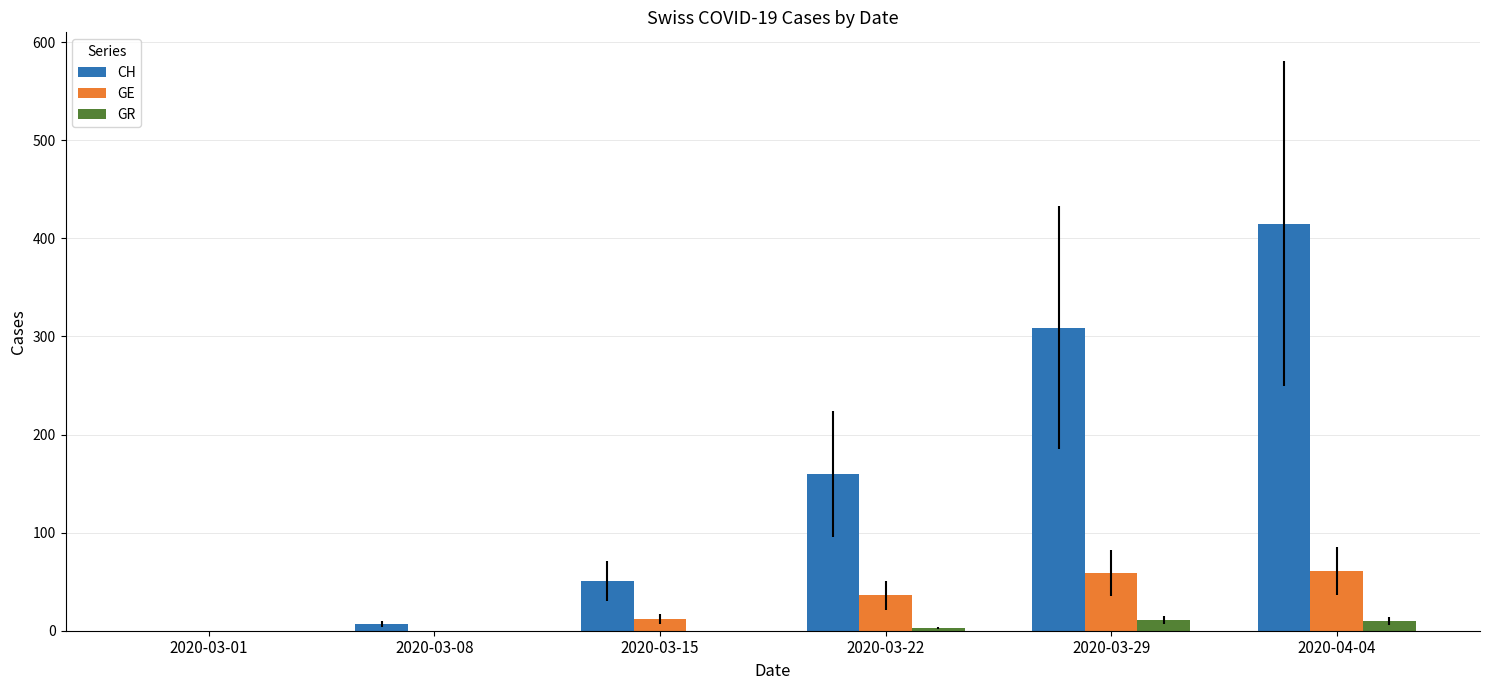

What is the sum of all CH values?

942